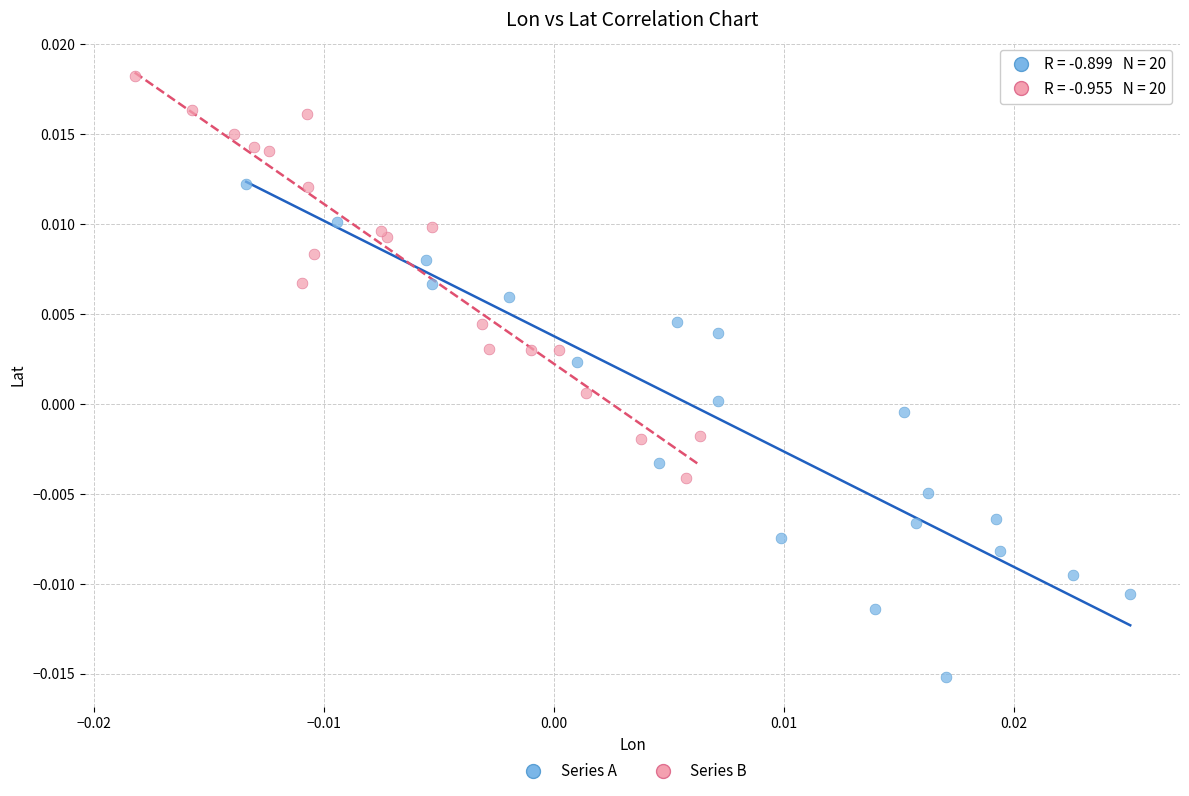

Which series contains the lowest Y value?

Series A